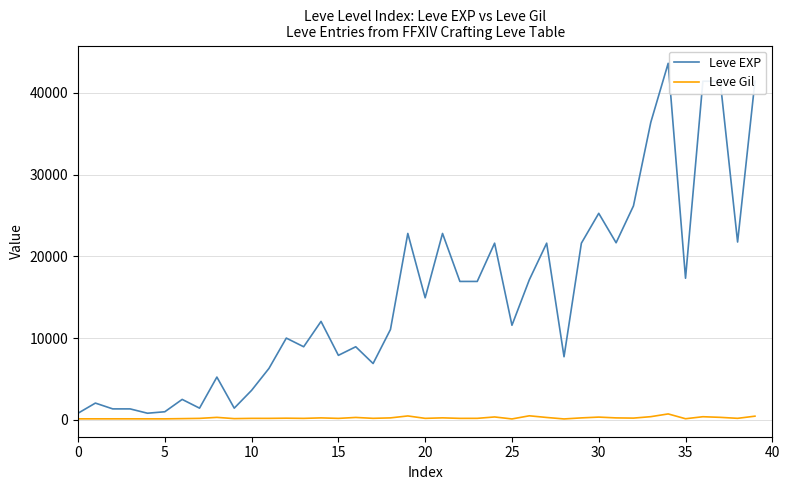

Rank the series by their average value, from highest to lowest.

Leve EXP, Leve Gil